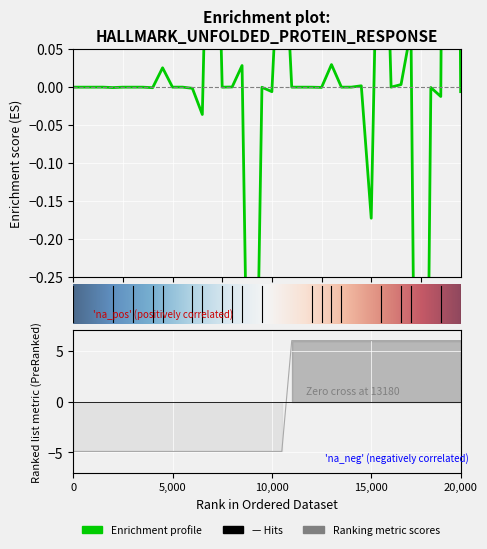

How many values are below zero?

21